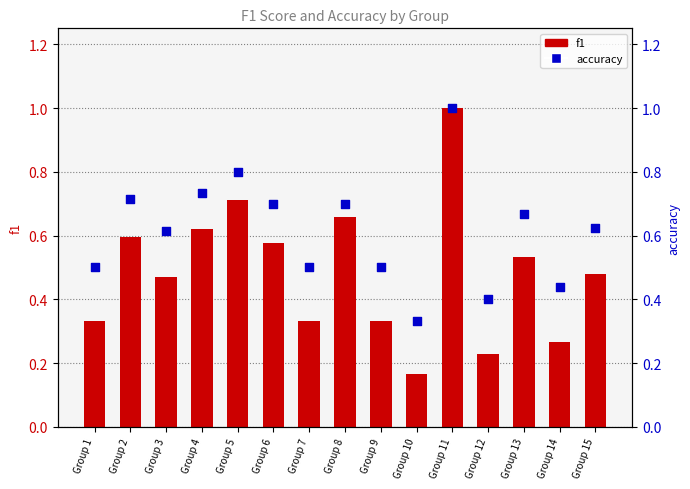

What is the total value across all series at Group 10?

0.5